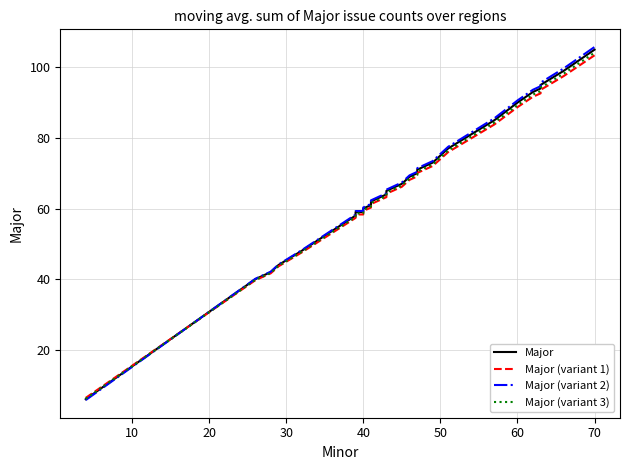

At how many categories does at least one series exceed 24?

39